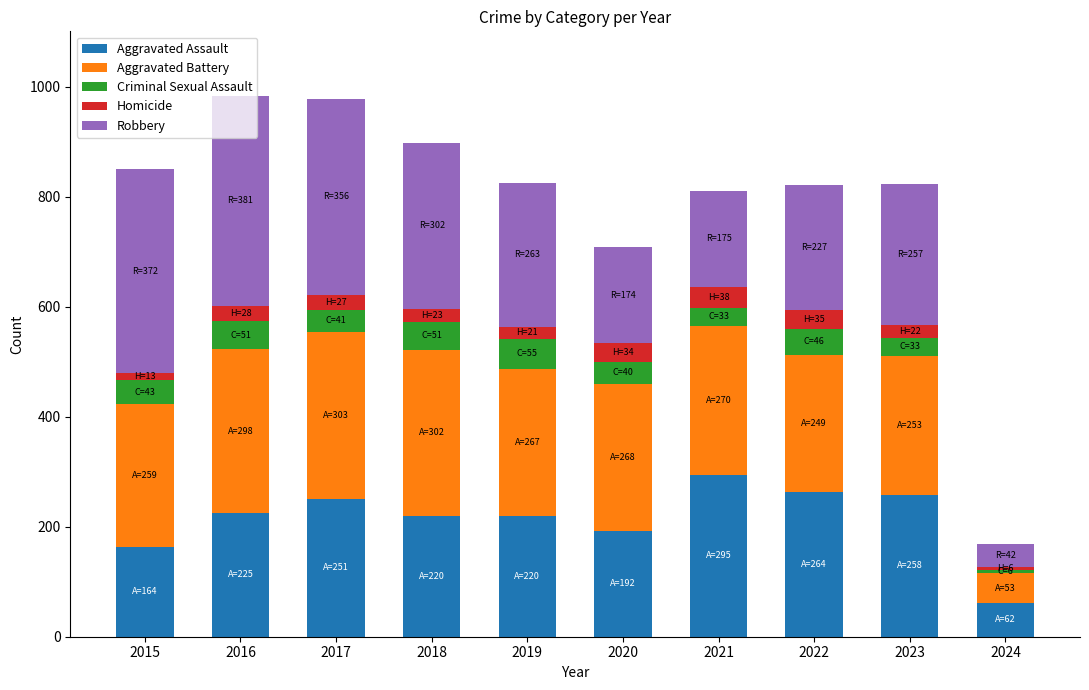

What is the maximum value for Aggravated Assault?

295